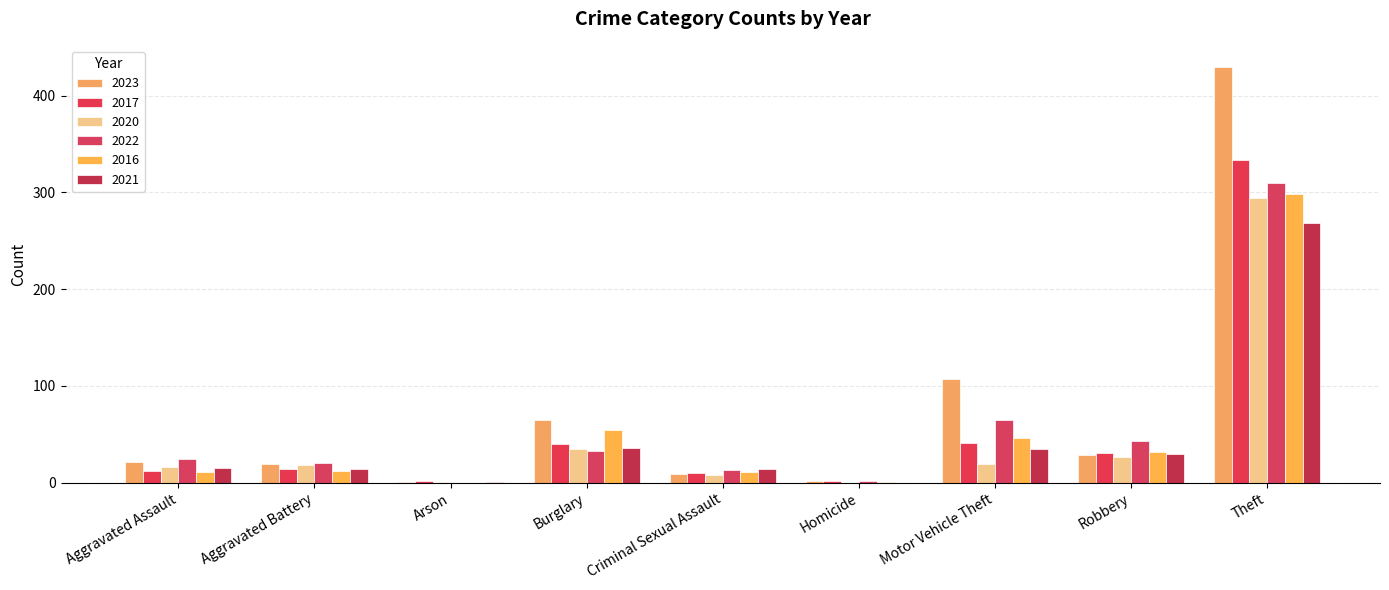

At which label does 2021 reach its peak?

Theft